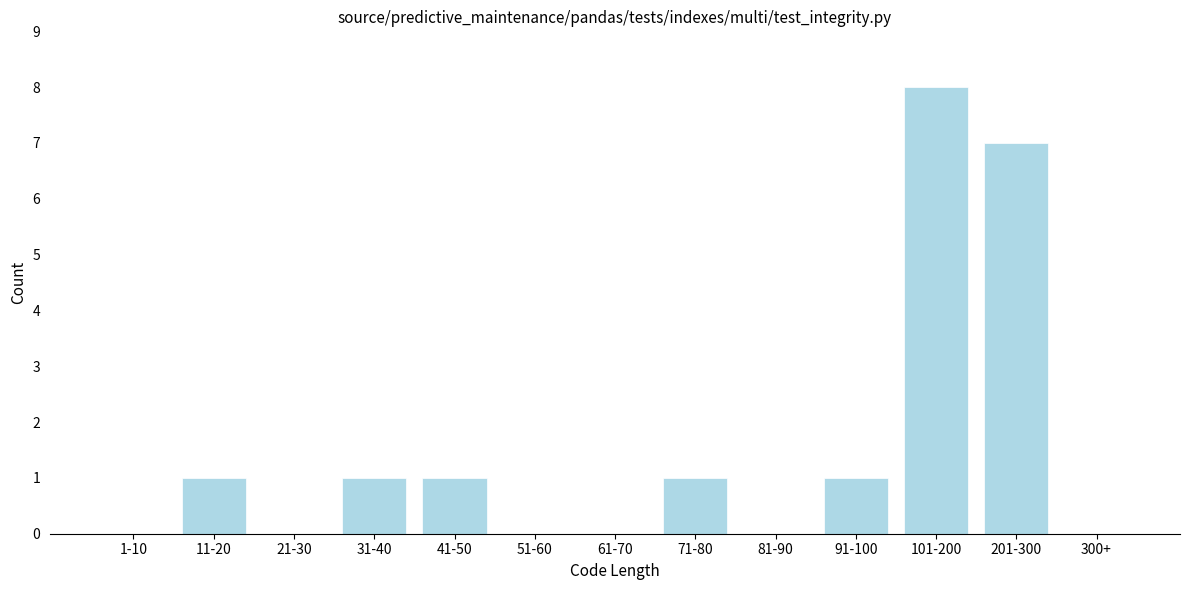

Reading left to right, what are all the values shown in this chart?

1-10=0	11-20=1	21-30=0	31-40=1	41-50=1	51-60=0	61-70=0	71-80=1	81-90=0	91-100=1	101-200=8	201-300=7	300+=0